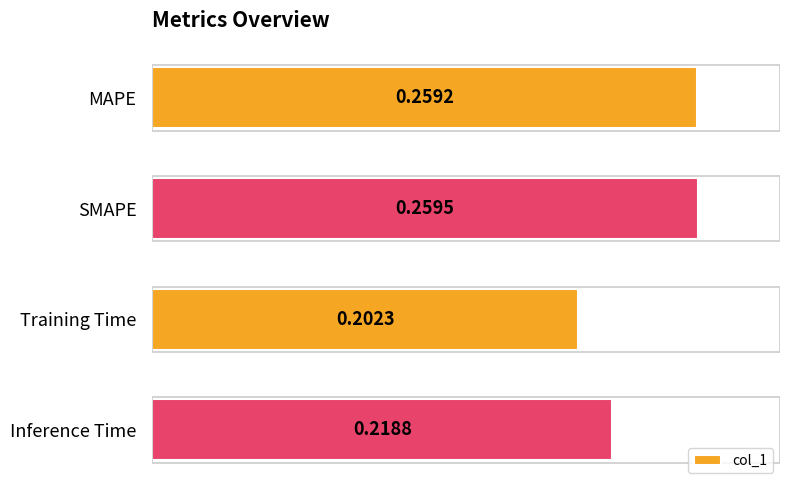

What is the sum of all values?

0.9